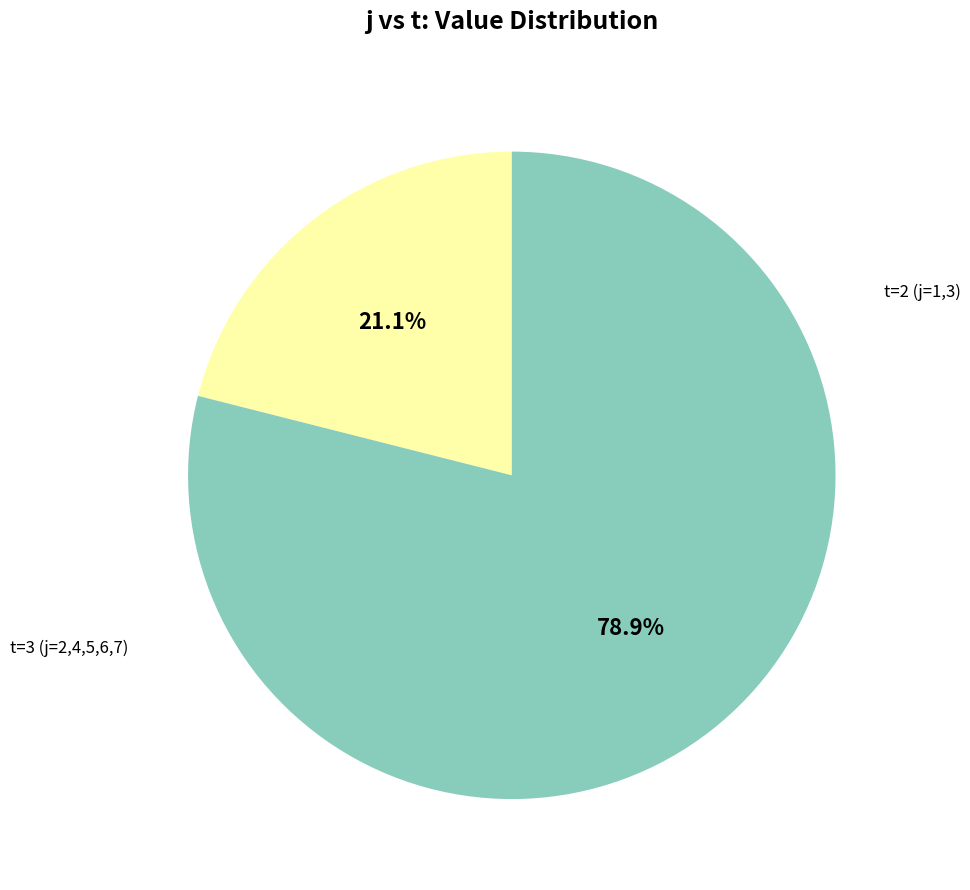

To the nearest percent, what is the difference between the largest and smallest slice percentages?

58%